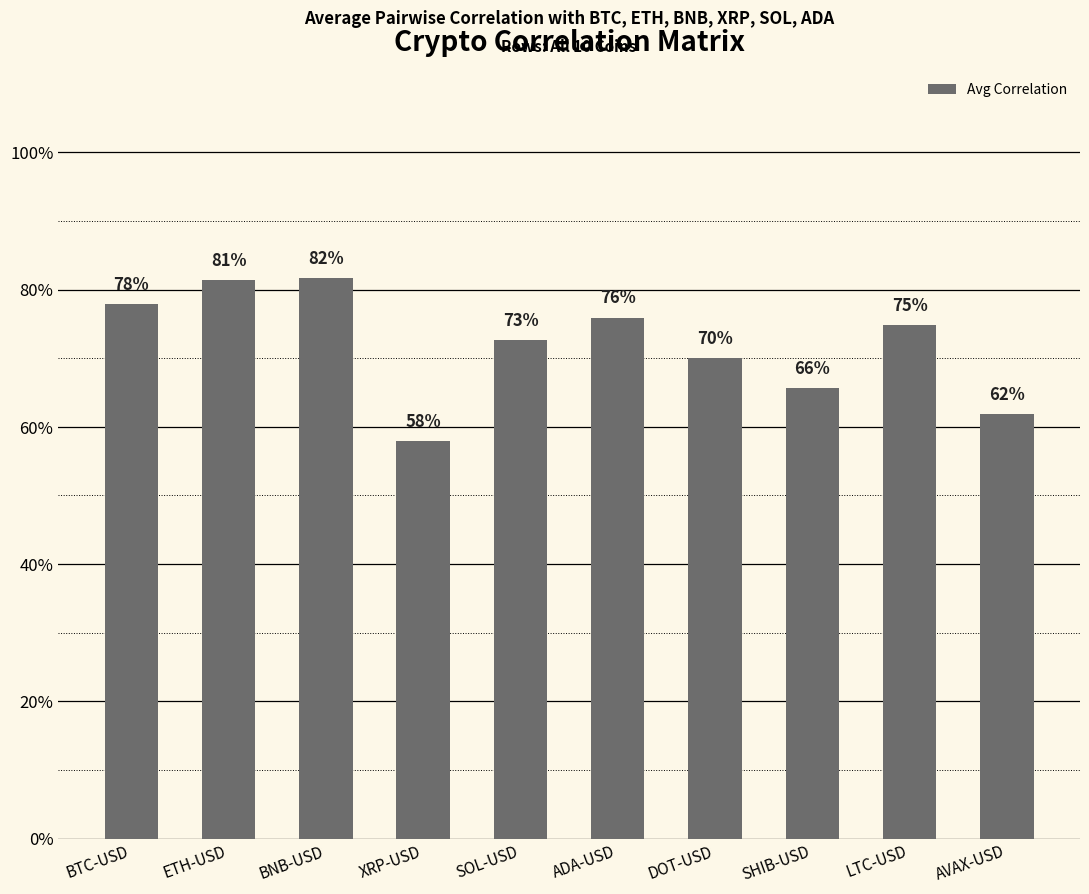

What is the change in value from SOL-USD to AVAX-USD?

-0.1